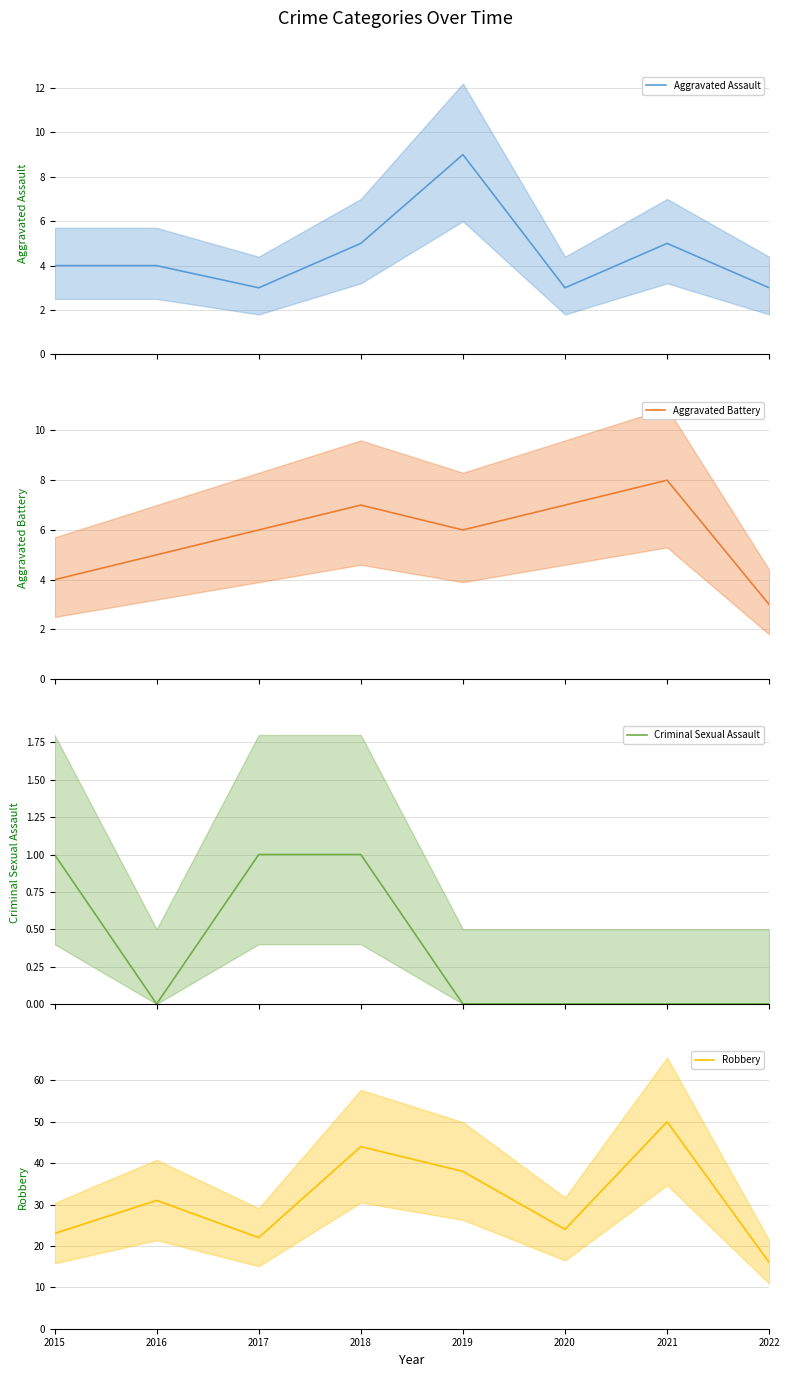

How many Criminal Sexual Assault (mean) values are between 0 and 1?

8